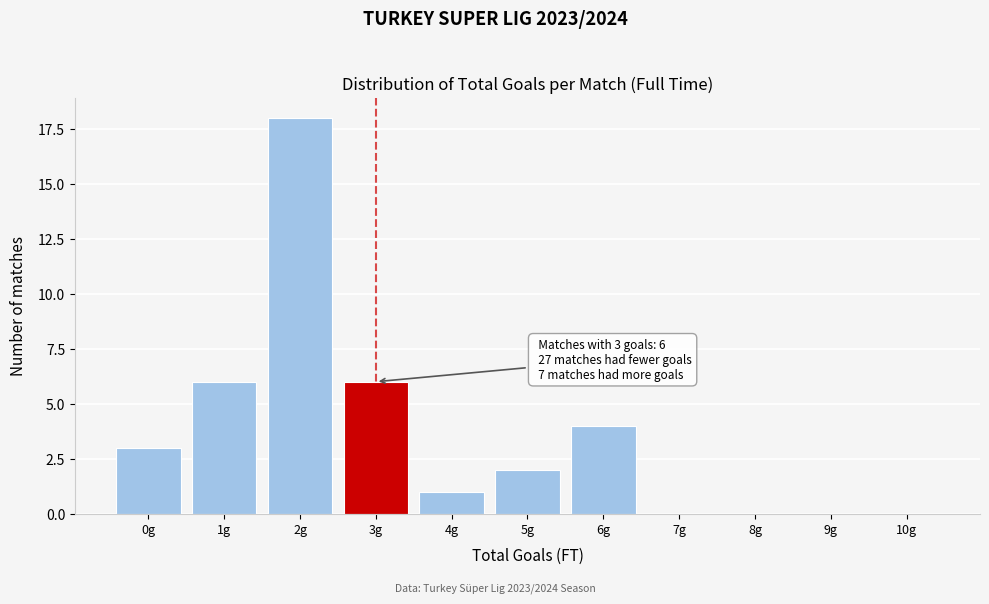

Reading right to left, transcribe all the data shown in this chart.

10g=0	9g=0	8g=0	7g=0	6g=4	5g=2	4g=1	3g=6	2g=18	1g=6	0g=3